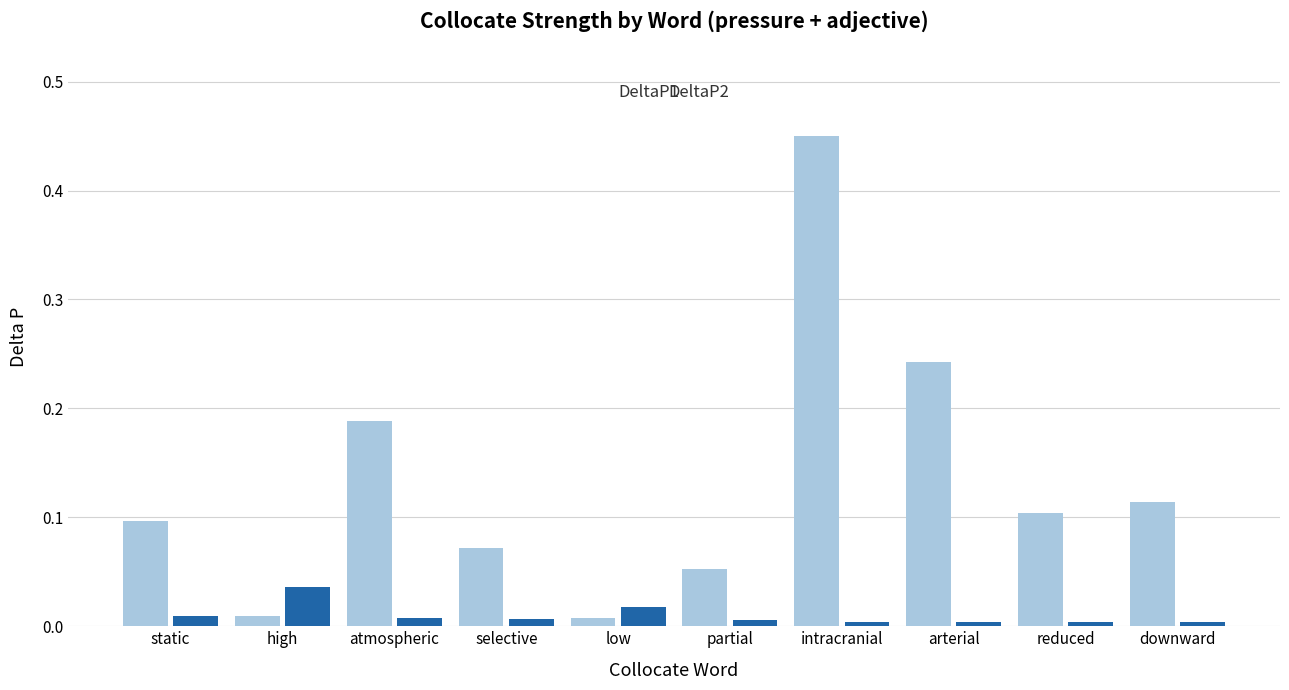

At which category does the chart reach its peak across all series?

intracranial